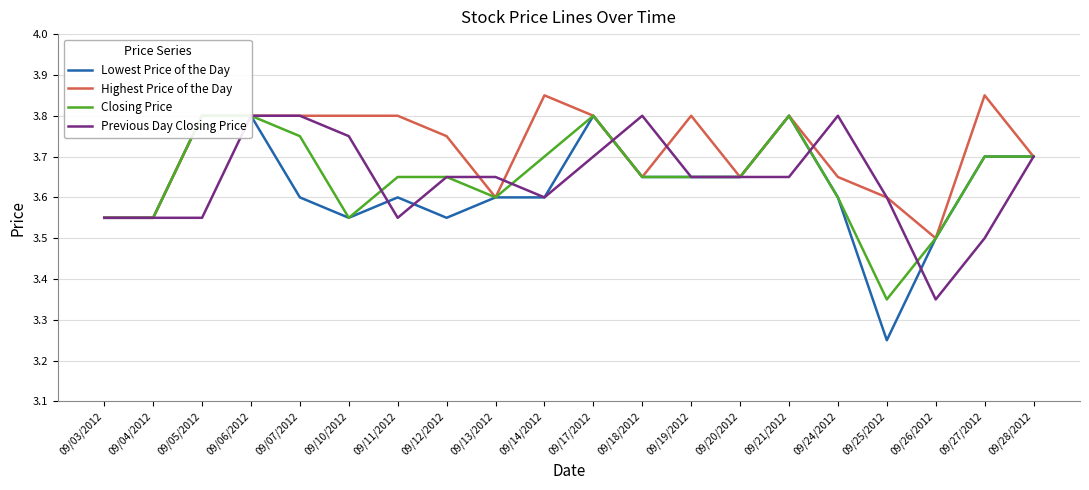

True or false: Closing Price has more than 0 points higher than both neighbors.

True